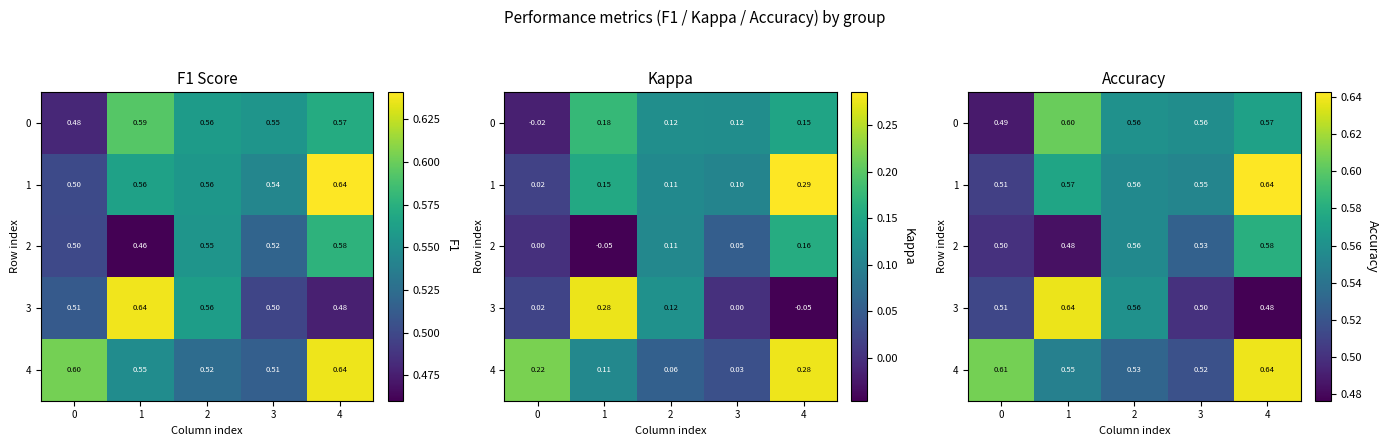

Where is 3 nearest to the value 0?

4